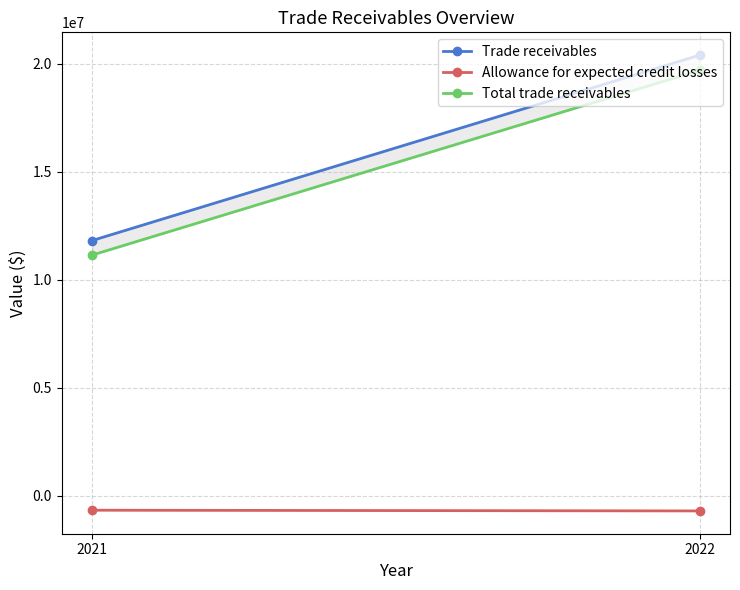

List the labels in order of Allowance for expected credit losses value, largest first.

2021, 2022